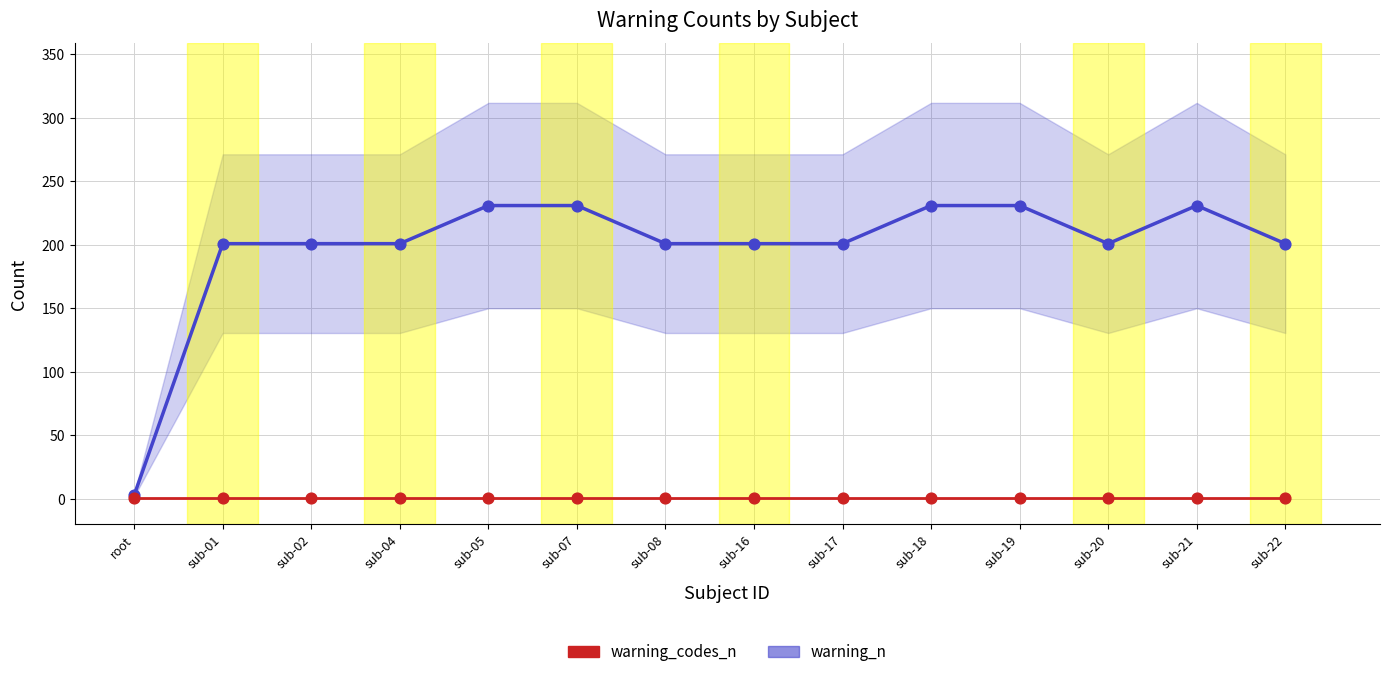

Approximately how many times larger is the value at sub-21 compared to sub-04?

1.1